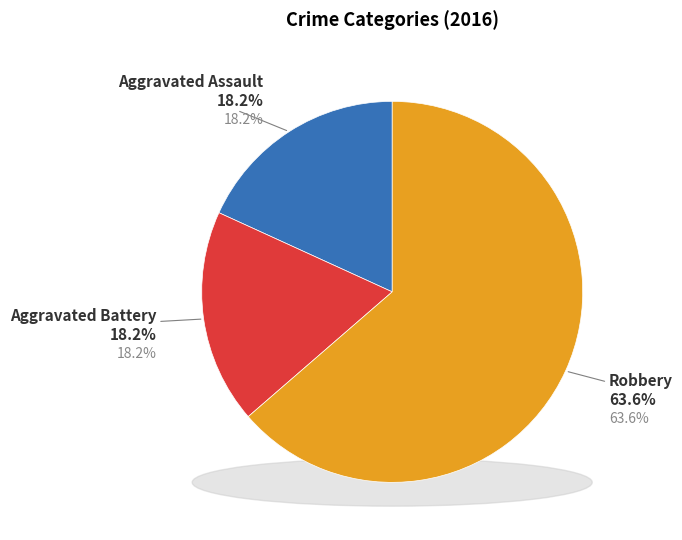

Does any single category account for the majority?

Yes